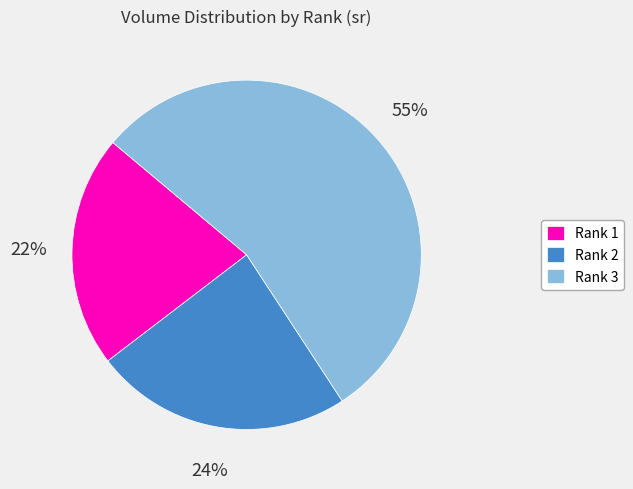

To the nearest percent, what portion does Rank 1 represent?

22%